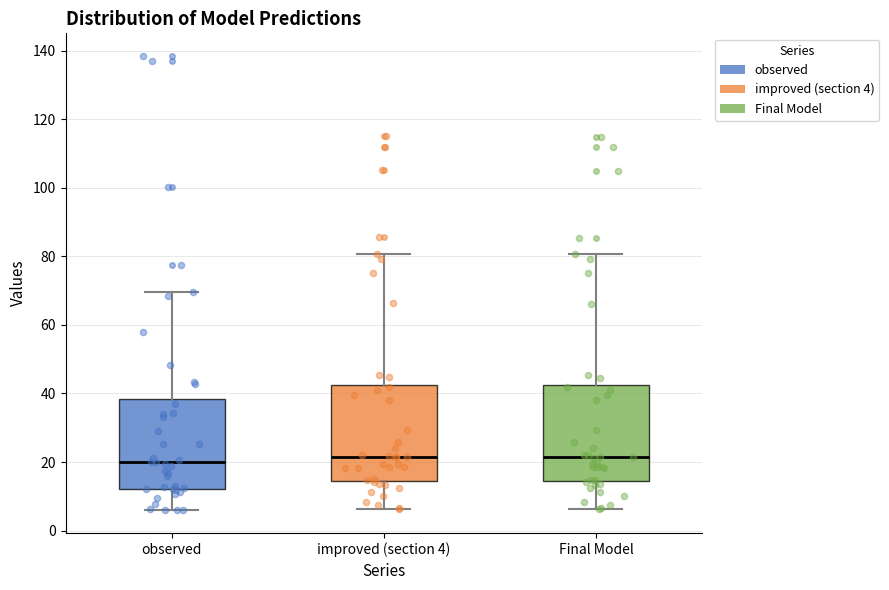

Reading left to right, read every box against the y-axis: the position of its median line, the range the box covers, and the ends of its whiskers. The values are not printed on the chart, so give them approximately, as read against the axis.

observed: median 20, box 12 to 38, whiskers 6 to 70
improved (section 4): median 22, box 14 to 42, whiskers 6 to 80
Final Model: median 22, box 14 to 42, whiskers 6 to 80